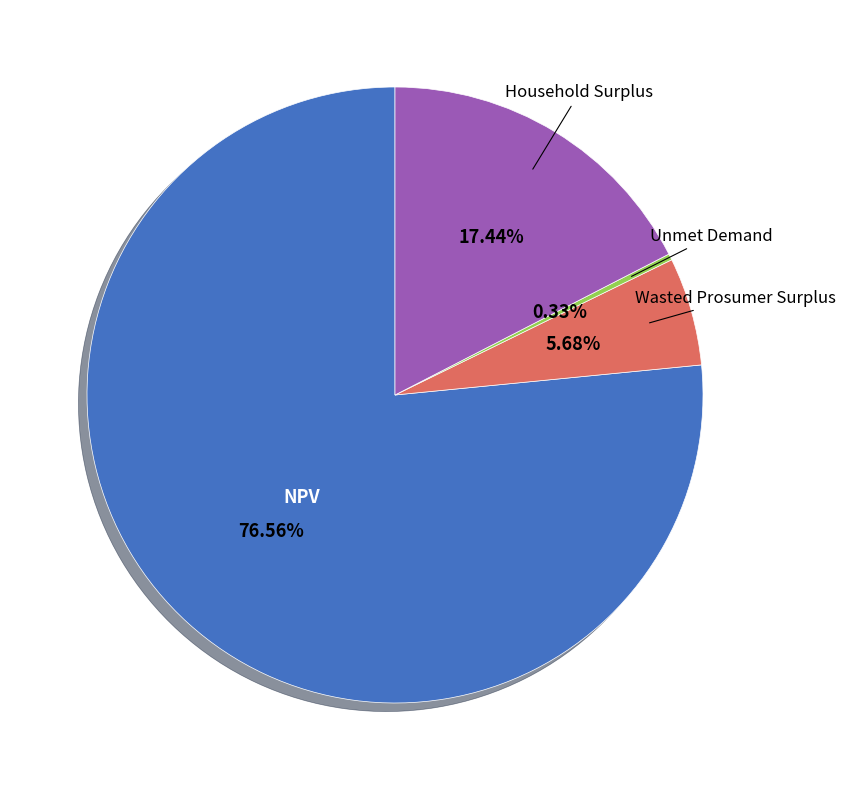

The Household Surplus slice represents 17% of the pie. True or false?

True